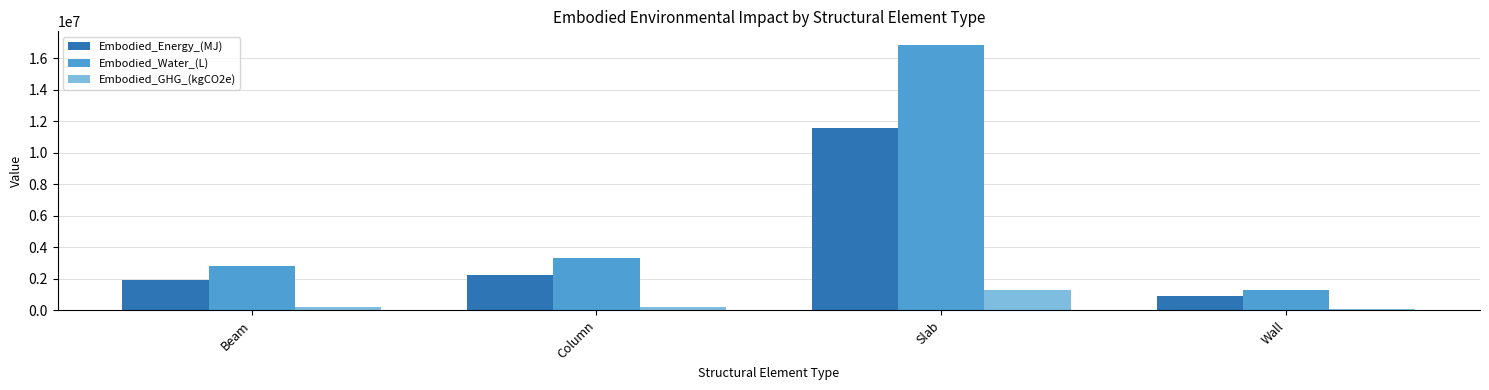

Which series has the largest total across all categories?

Embodied_Water_(L)